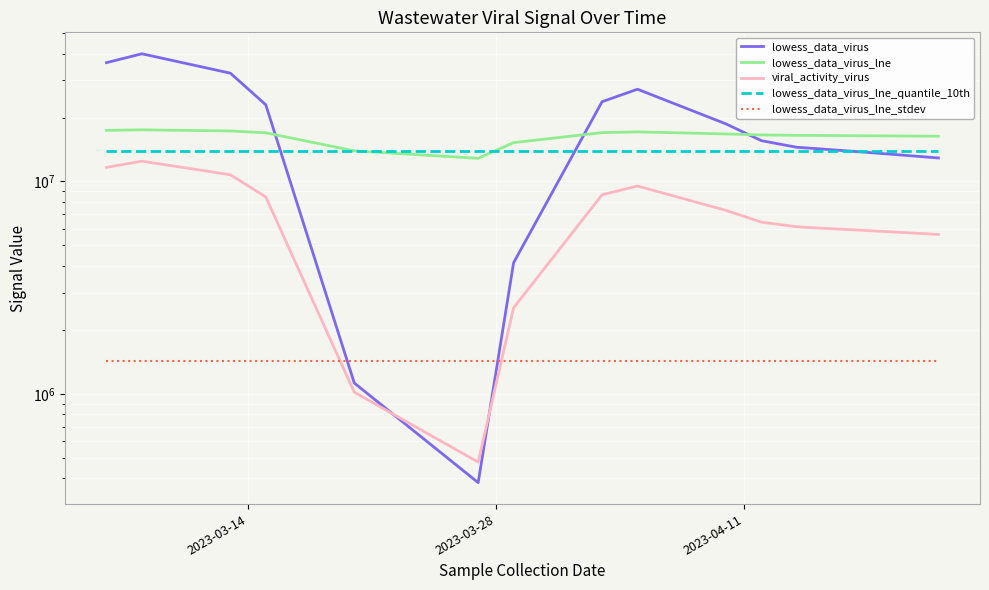

How many lines are shown in the chart?

5